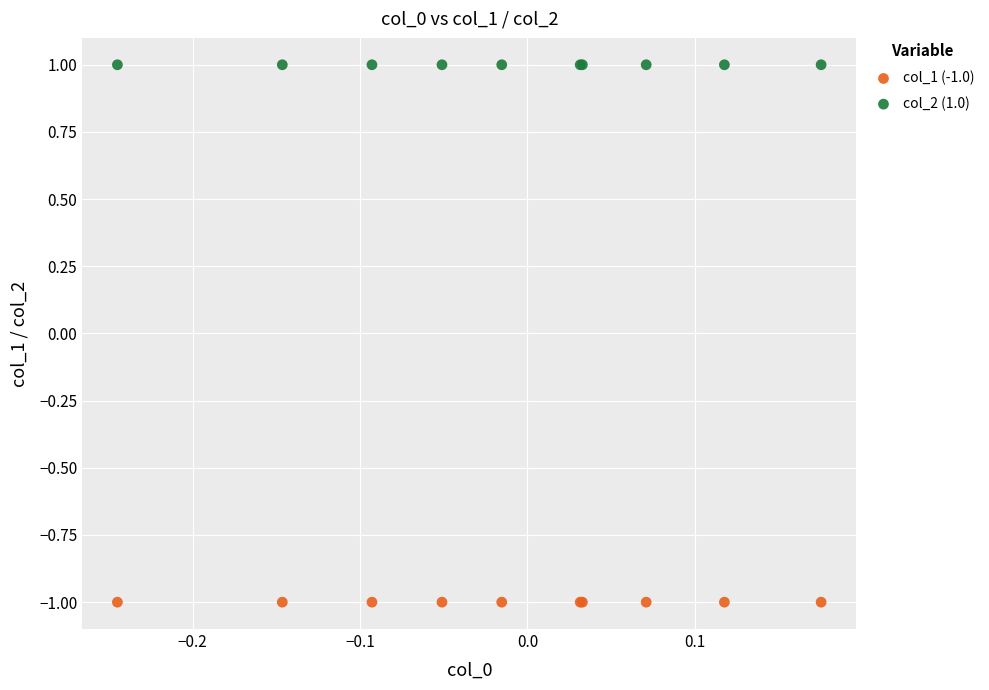

Which series reaches the maximum Y coordinate?

col_2 (1.0)